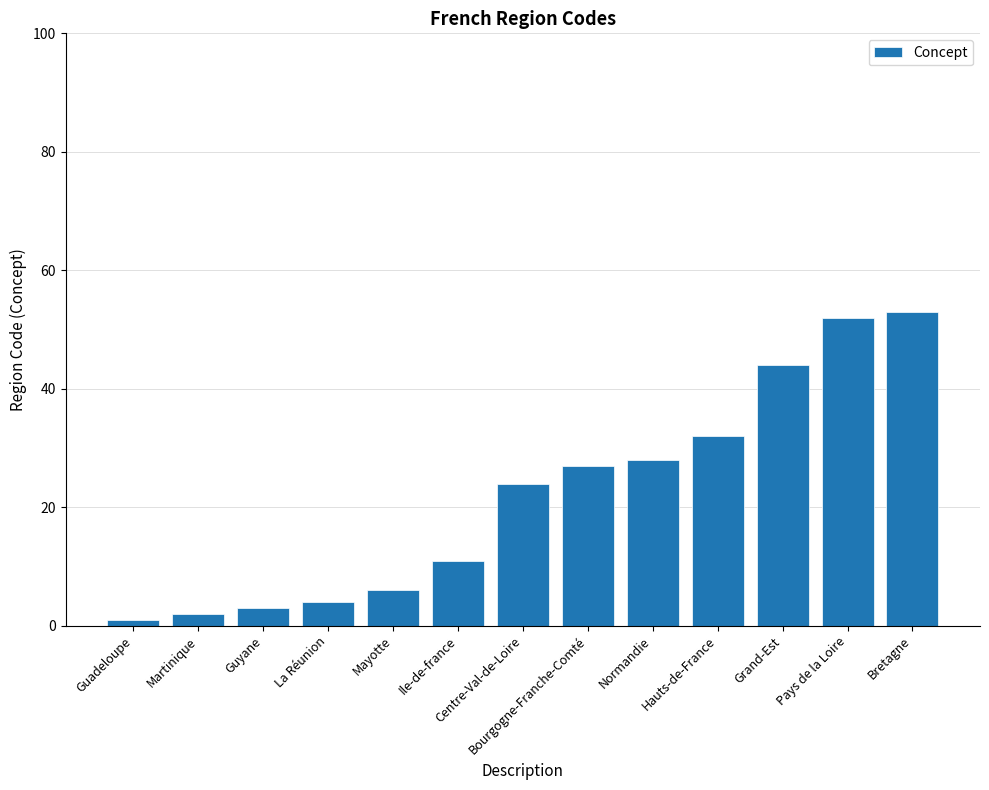

Reading left to right, list all the values displayed in this chart.

Guadeloupe=1	Martinique=2	Guyane=3	La Réunion=4	Mayotte=6	Ile-de-france=11	Centre-Val-de-Loire=24	Bourgogne-Franche-Comté=27	Normandie=28	Hauts-de-France=32	Grand-Est=44	Pays de la Loire=52	Bretagne=53